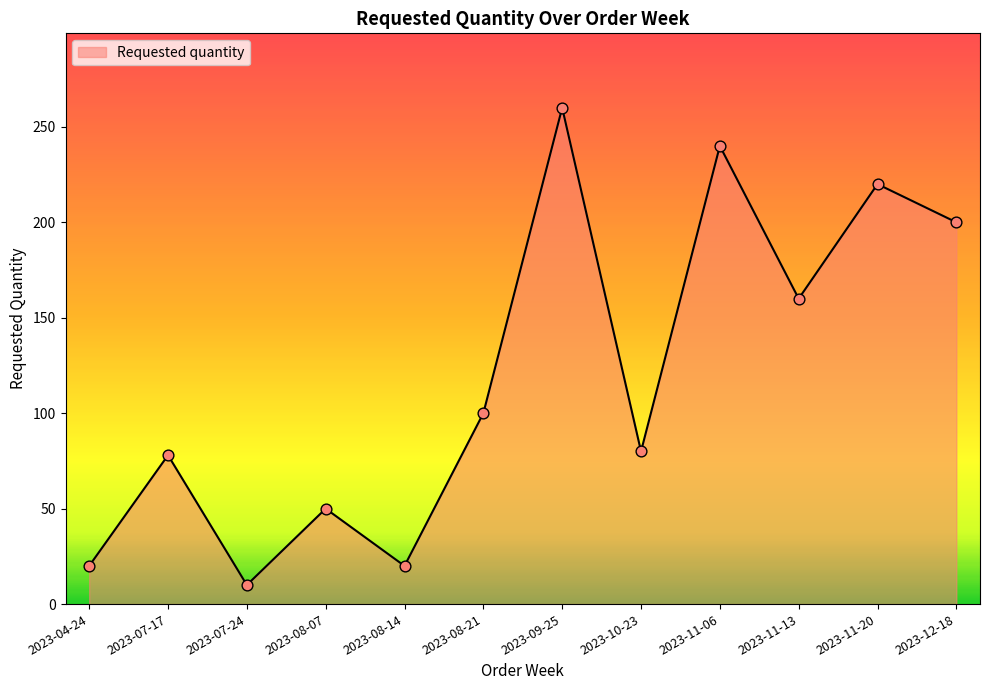

Which has a higher value, 2023-07-24 or 2023-08-21?

2023-08-21